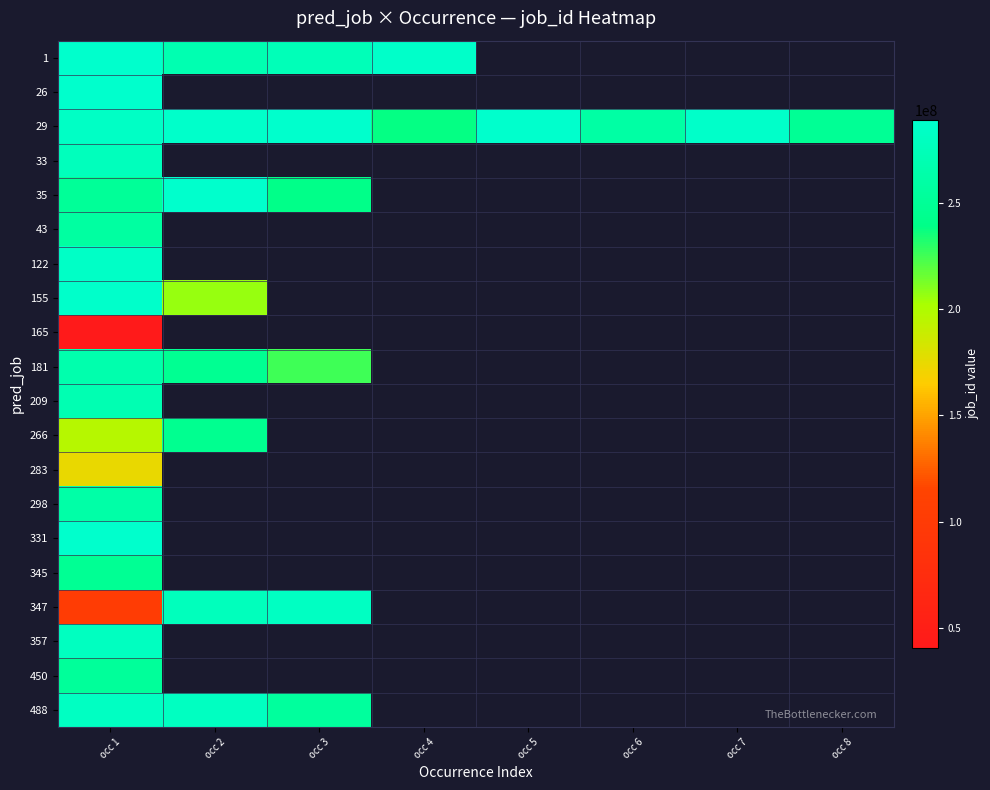

How many positive values does the 283 series have?

1